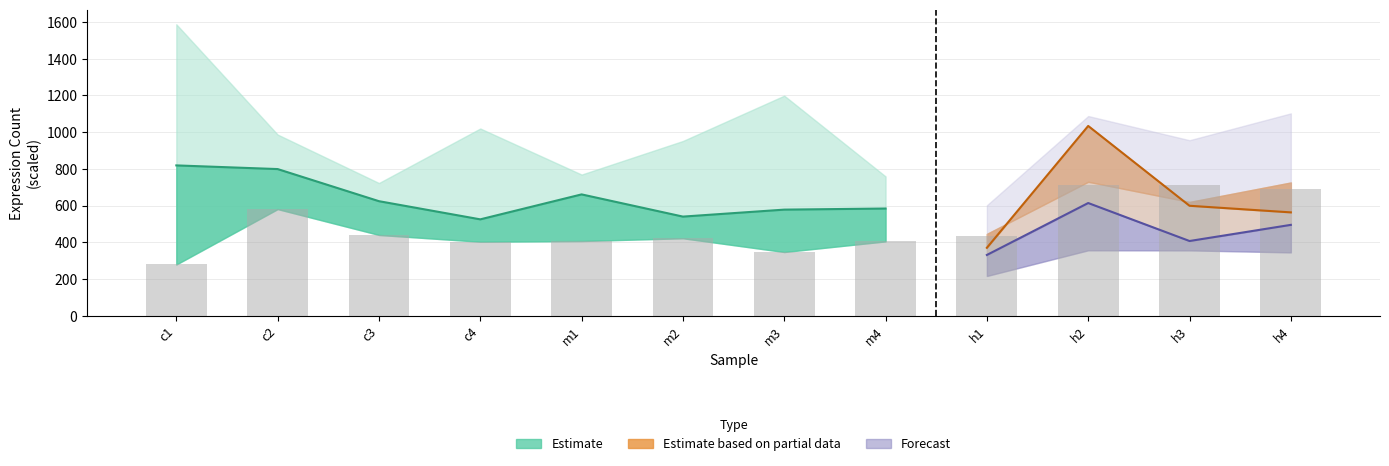

True or false: the data shows 433 at h1.

True